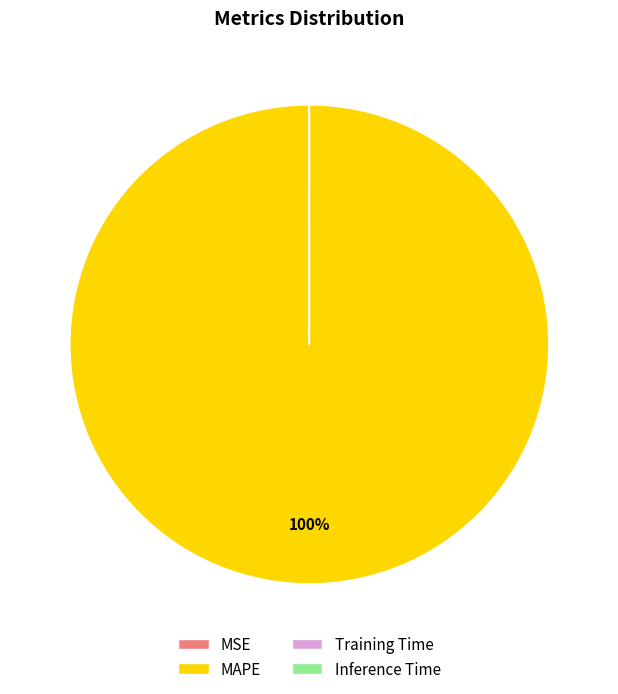

Which category has the biggest portion of the pie?

MAPE